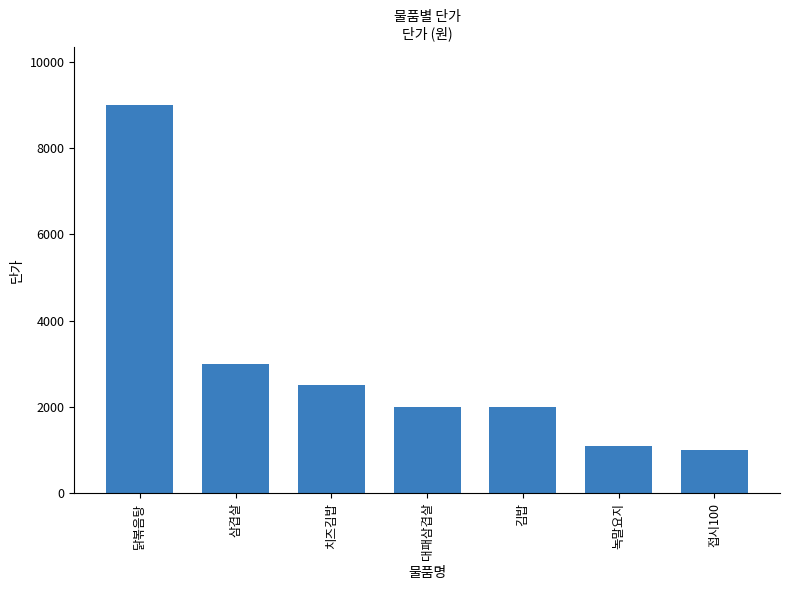

Reading right to left, transcribe all the data shown in this chart.

접시100=1000	녹말요지=1100	김밥=2000	대패삼겹살=2000	치즈김밥=2500	삼겹살=3000	닭볶음탕=9000